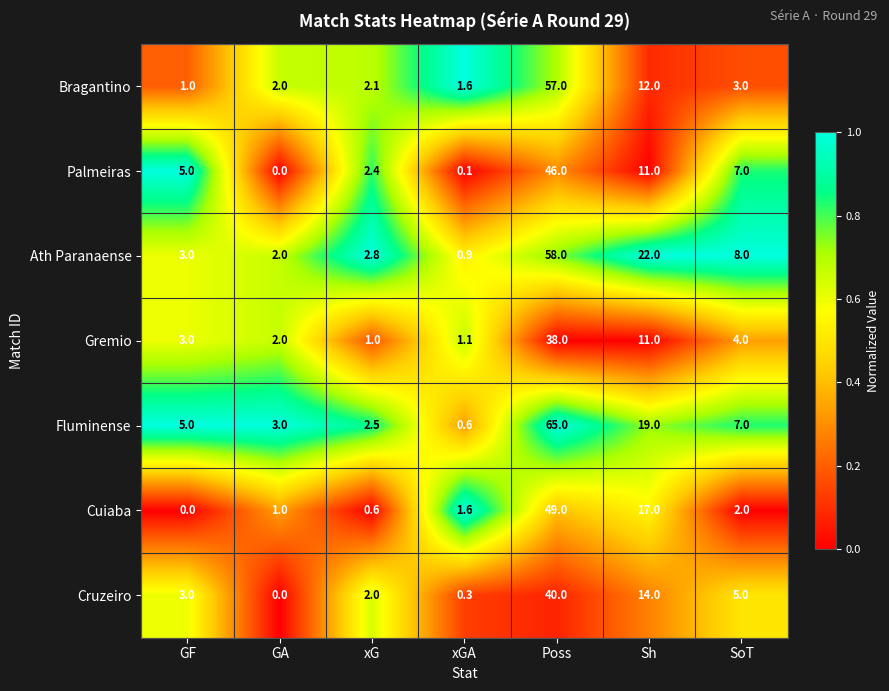

At which label is Cruzeiro closest to 20?

Sh